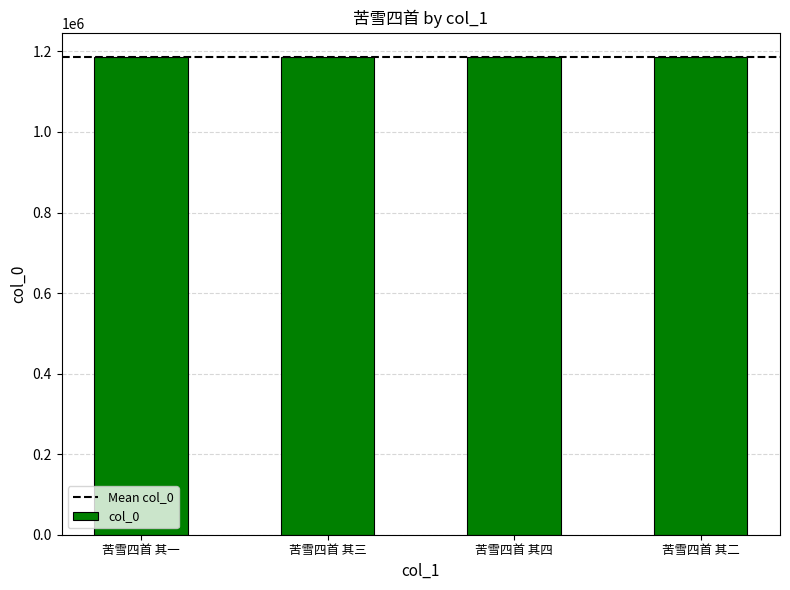

What is the difference between the maximum and minimum values?

3